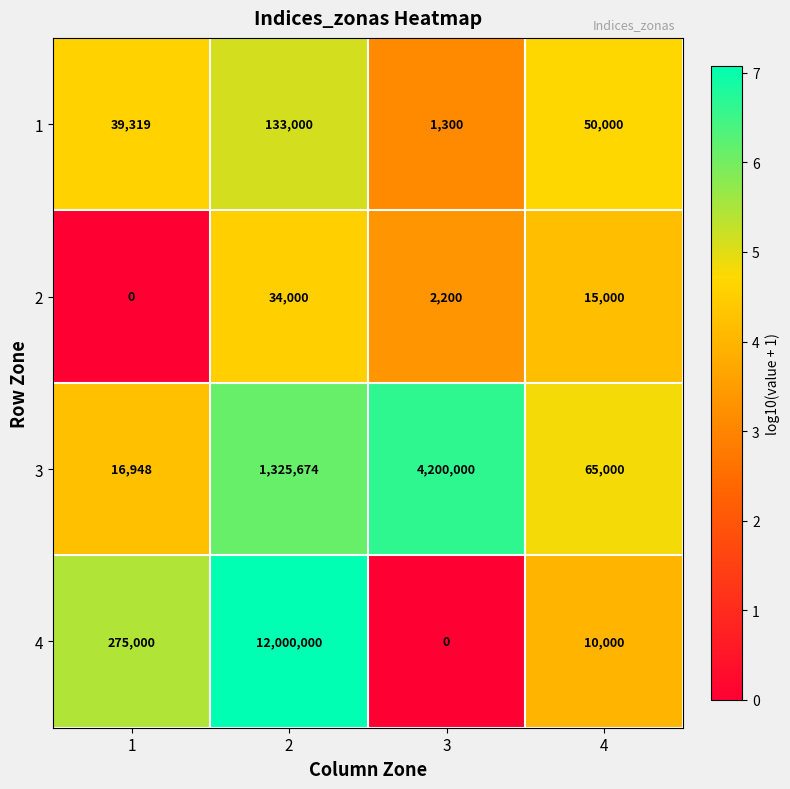

Which series changed the most between 2 and 4?

4